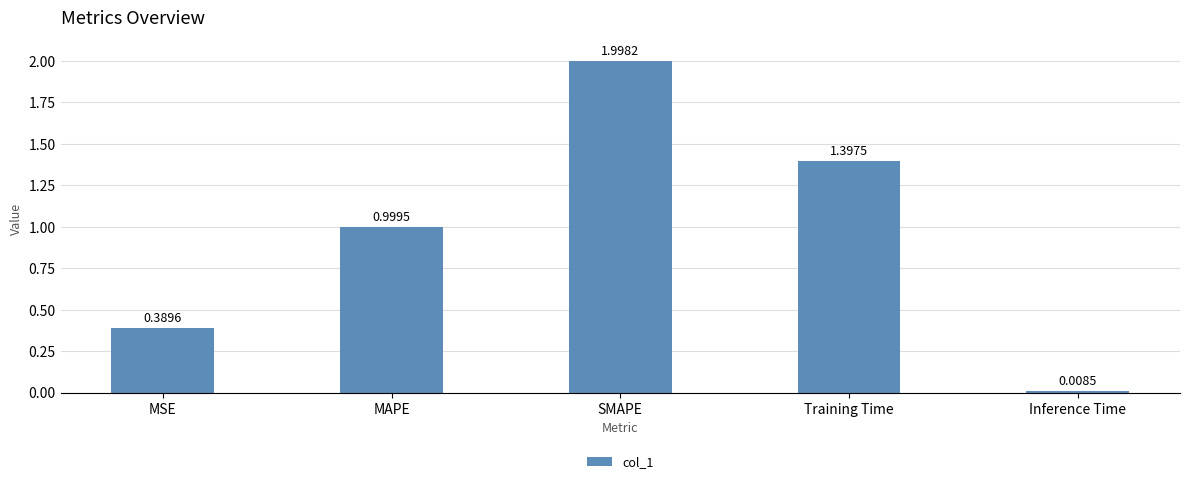

How many distinct data groups are displayed?

1